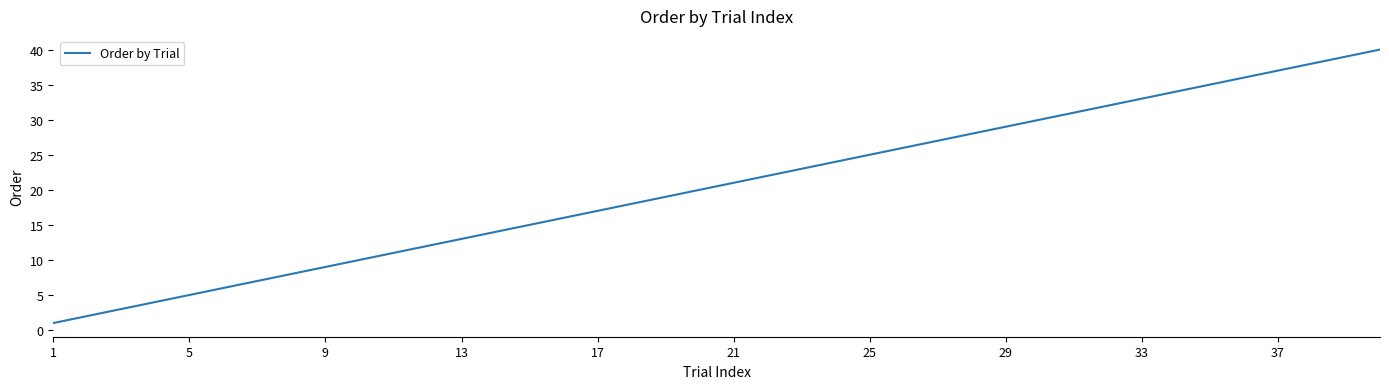

What is the maximum value shown in the chart?

40